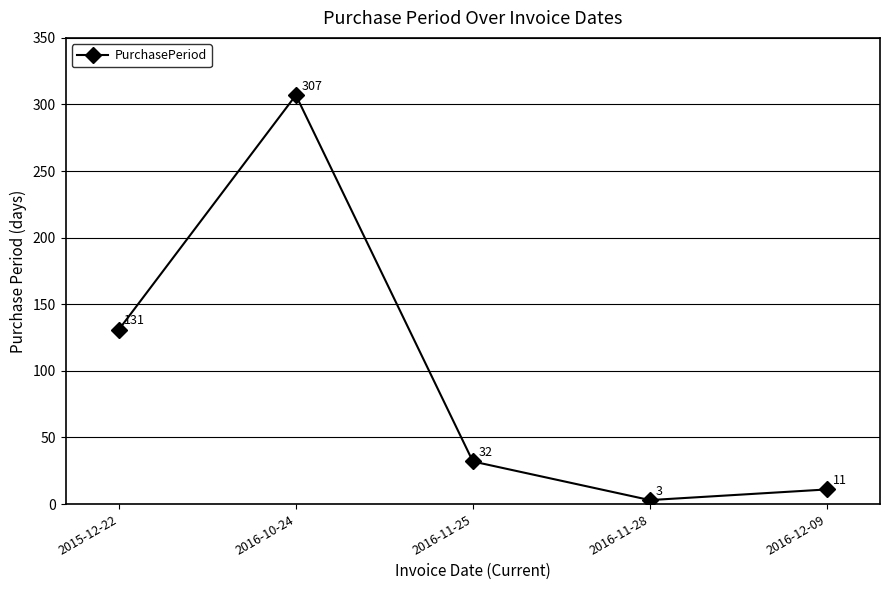

What is the sum of the values at 2016-12-09 and 2016-11-25?

43